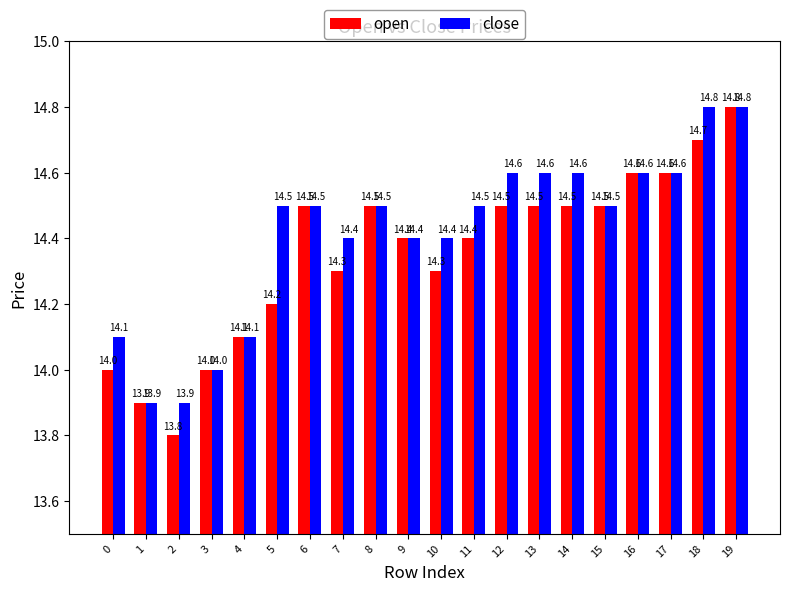

The close series shows 13.9 at 2. True or false?

True